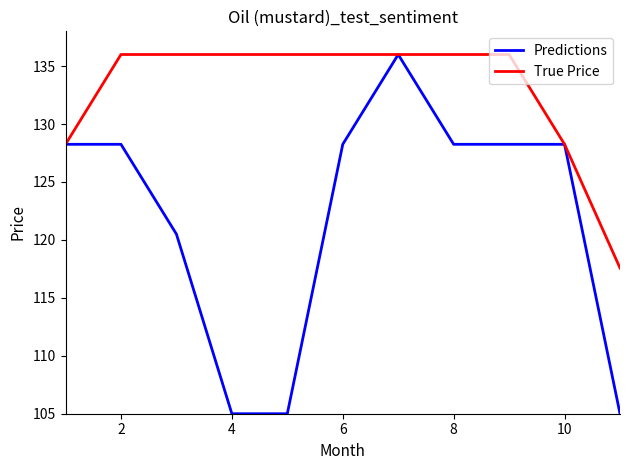

Rank the series by their average value, from highest to lowest.

True Price, Predictions